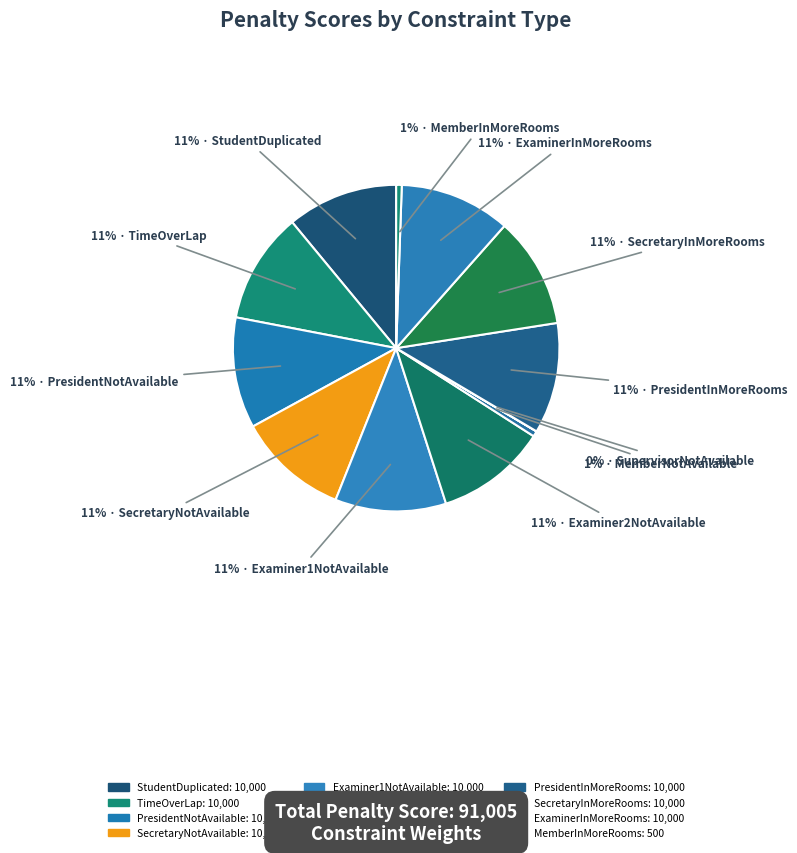

Approximately how many times larger is the value at MemberNotAvailable compared to MemberInMoreRooms?

1.0